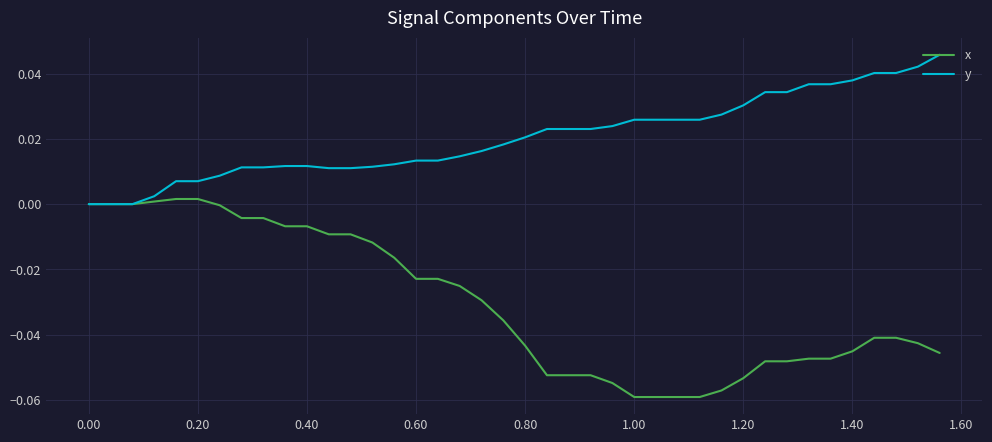

List the series in order of their overall mean, highest first.

y, x